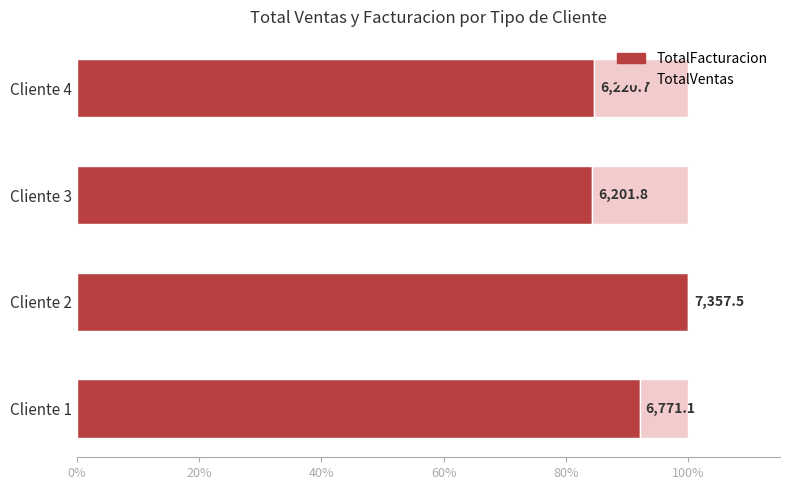

What are all the series names shown in the legend?

TotalFacturacion, TotalVentas